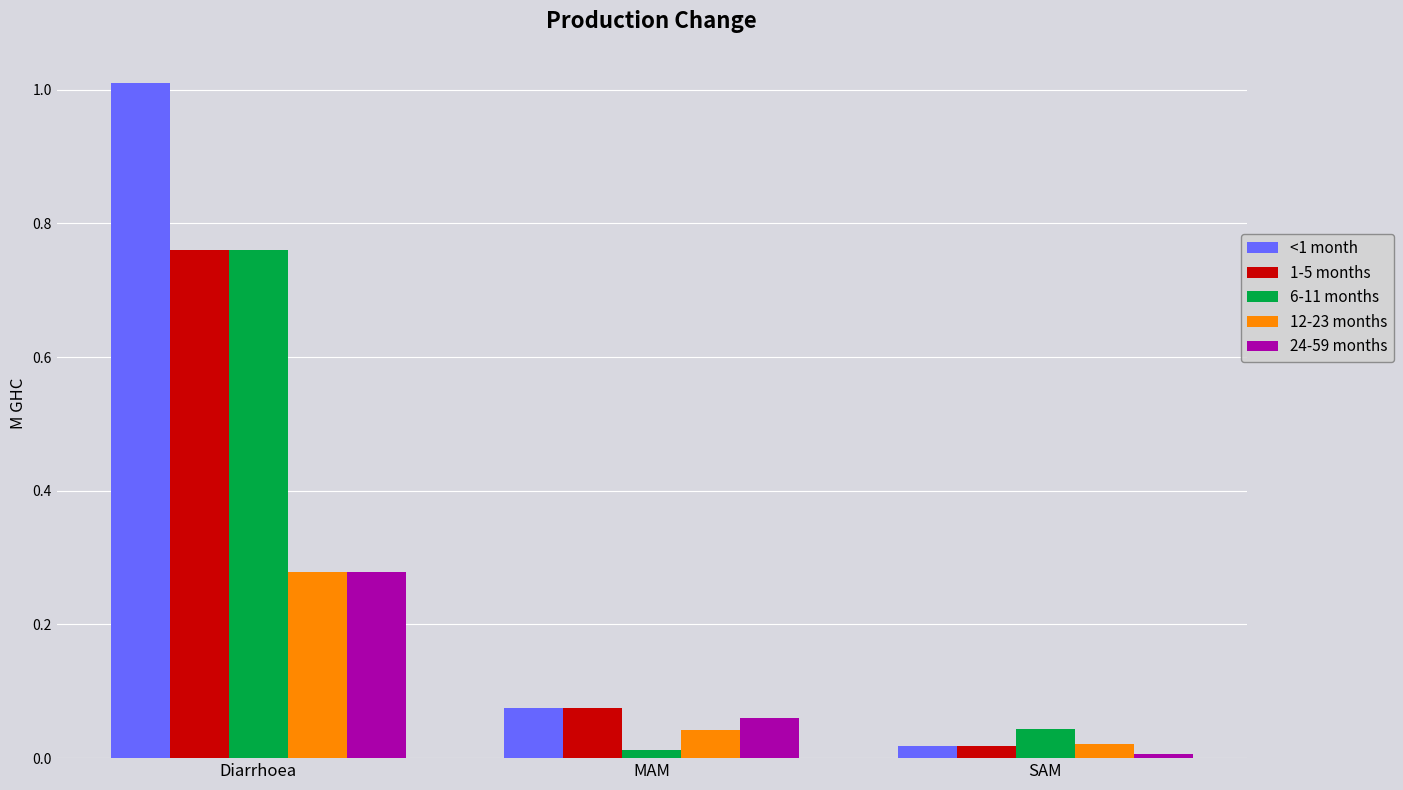

The value of <1 month at SAM is 0.0. True or false?

True